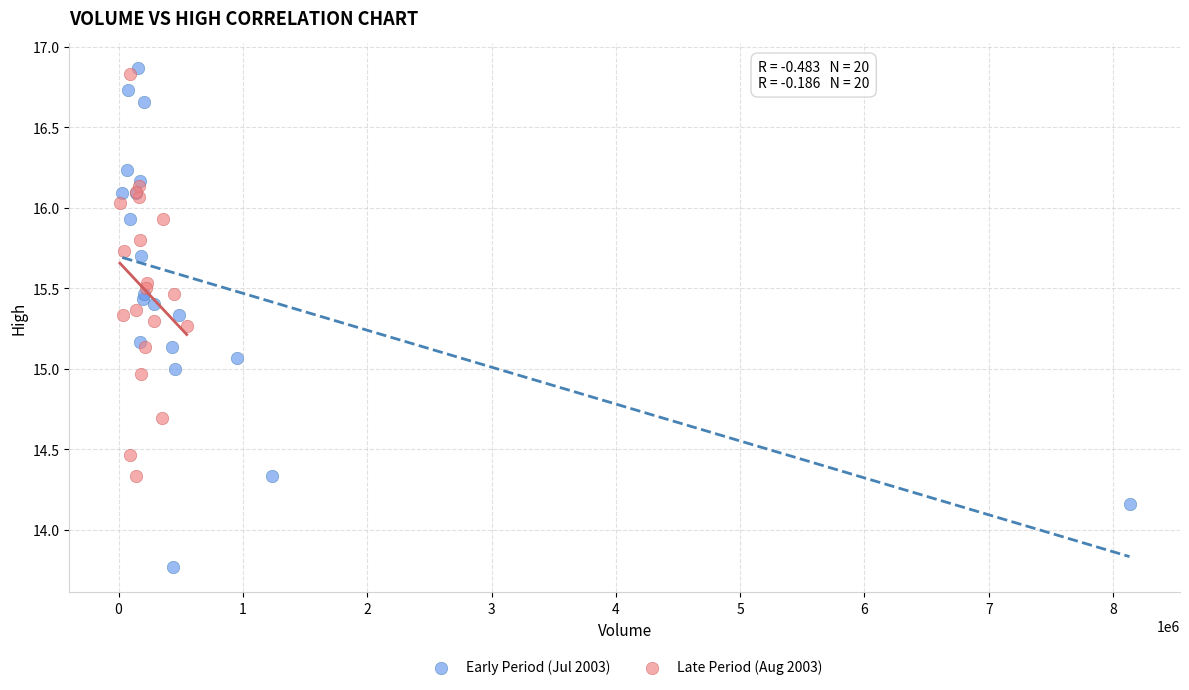

Which series has the largest Y range (max minus min)?

Early Period (Jul 2003)